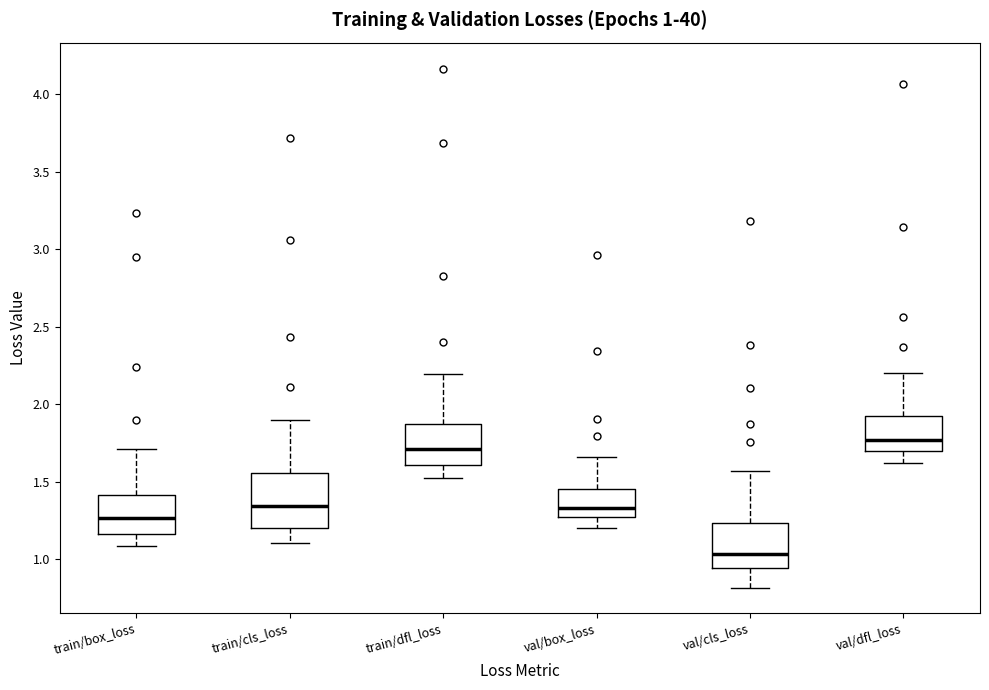

Which box is the tallest, from its lower edge to its upper edge?

train/cls_loss